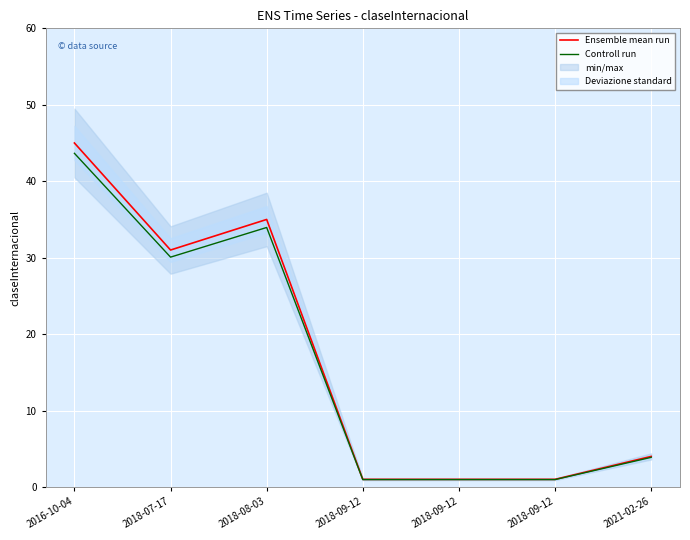

Rank the series by their maximum value, from lowest to highest.

Controll run, Ensemble mean run